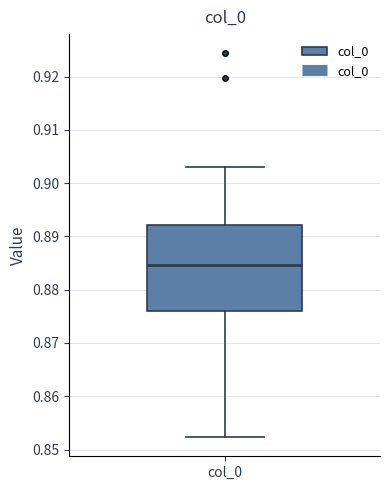

Transcribe this box plot: give where the median line is, the range the box spans, and where the two whiskers end, as read against the y-axis. The values are not printed on the chart, so give them approximately, as read against the axis.

median 0.885, box 0.876 to 0.892, whiskers 0.852 to 0.903